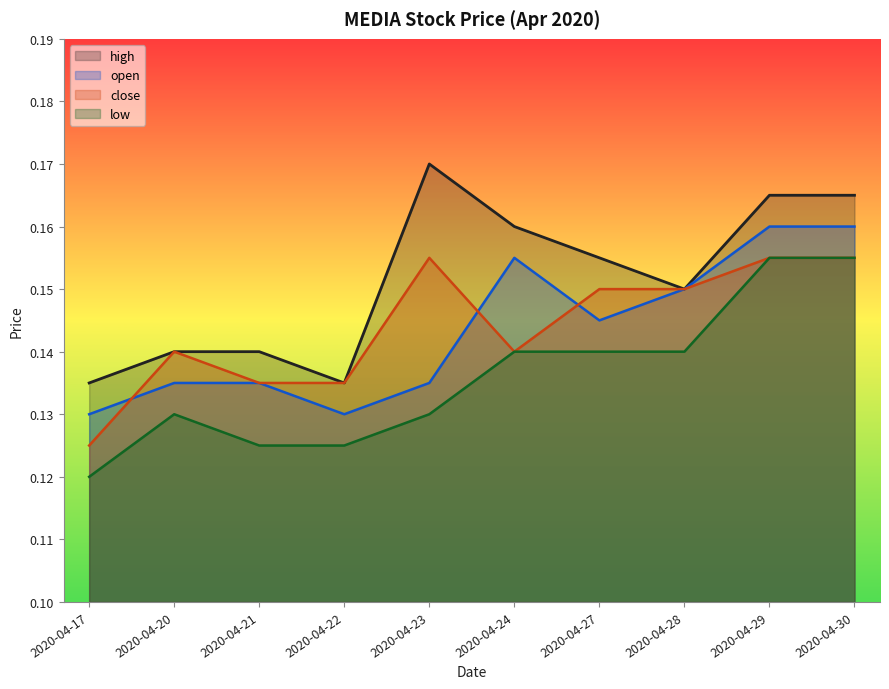

At which category does open reach its first local peak?

2020-04-24